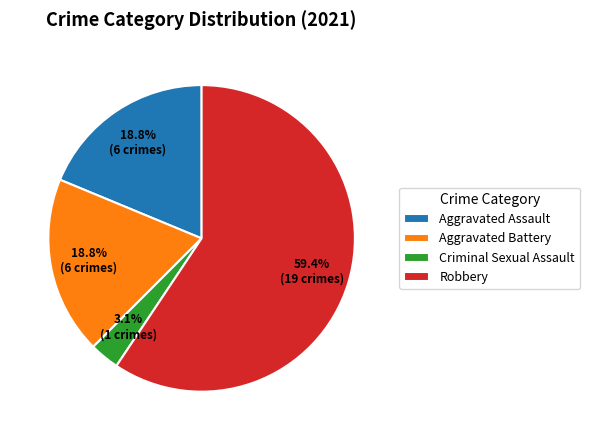

Combined, what portion of the pie is Aggravated Assault and Criminal Sexual Assault?

21.9%